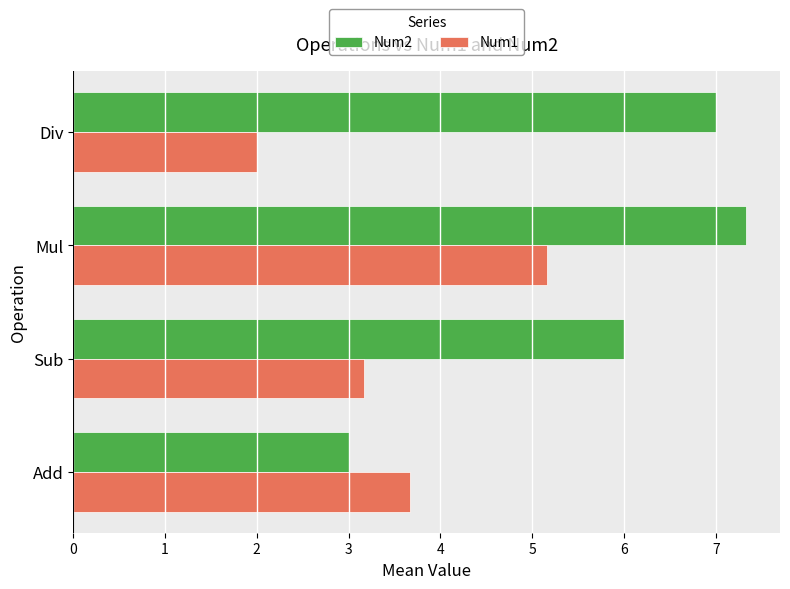

What is the difference between the second highest and minimum values in the Num1 series?

1.7